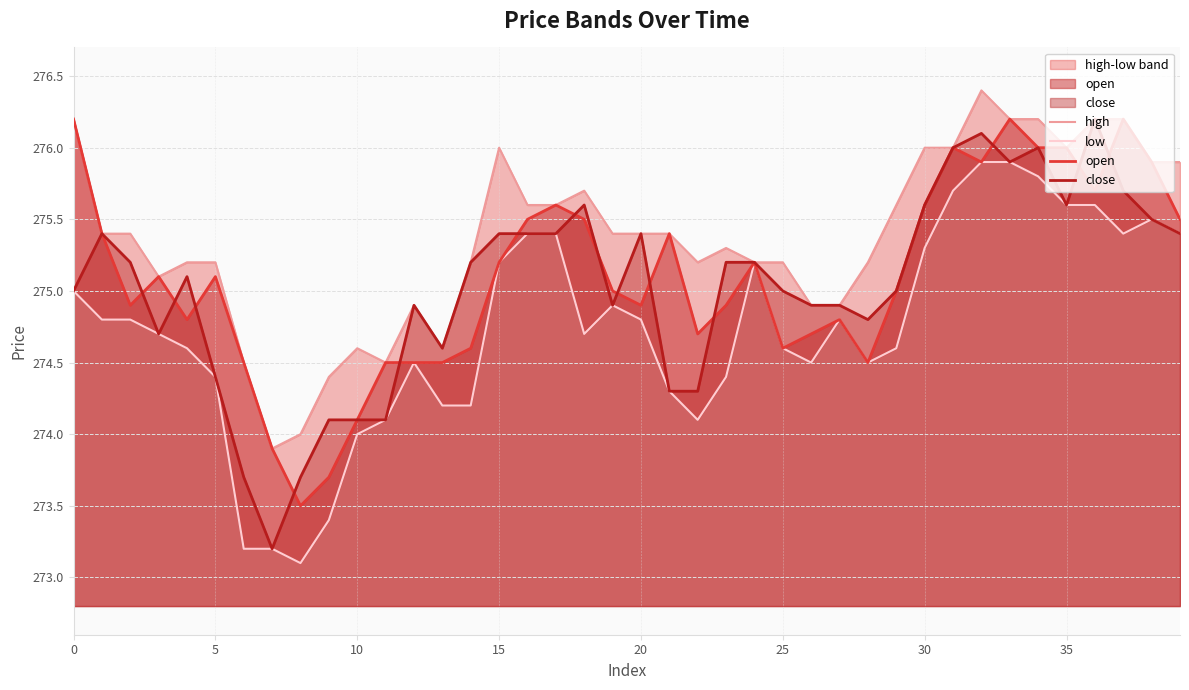

At which category is the sum across all series the highest?

32